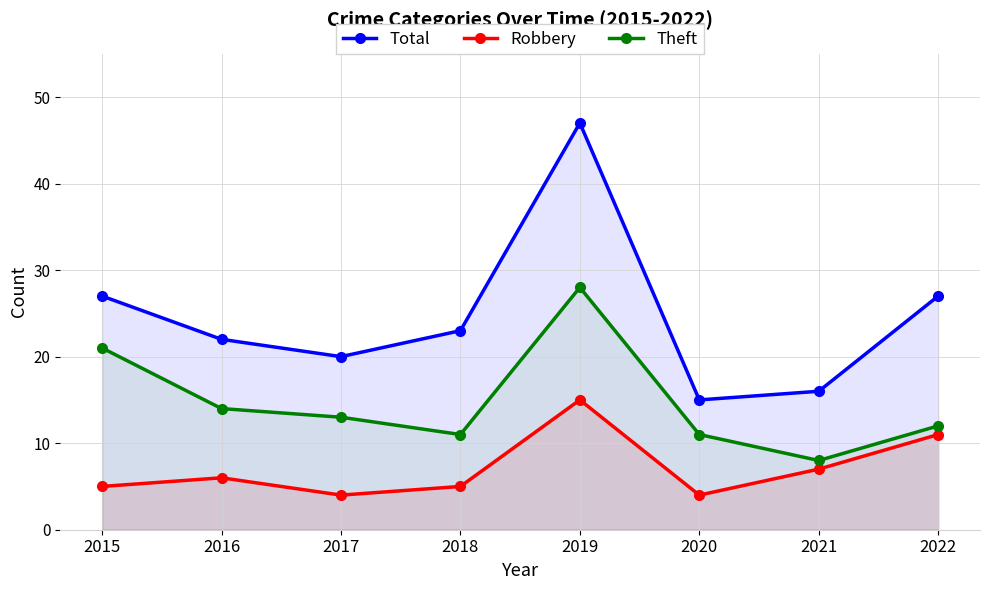

How many lines are shown in the chart?

3